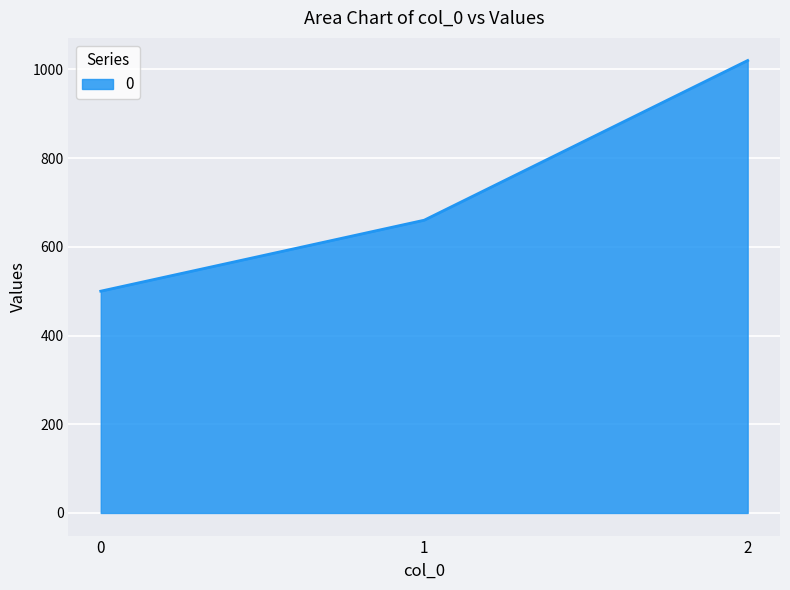

Which label corresponds to the largest value in the chart?

2